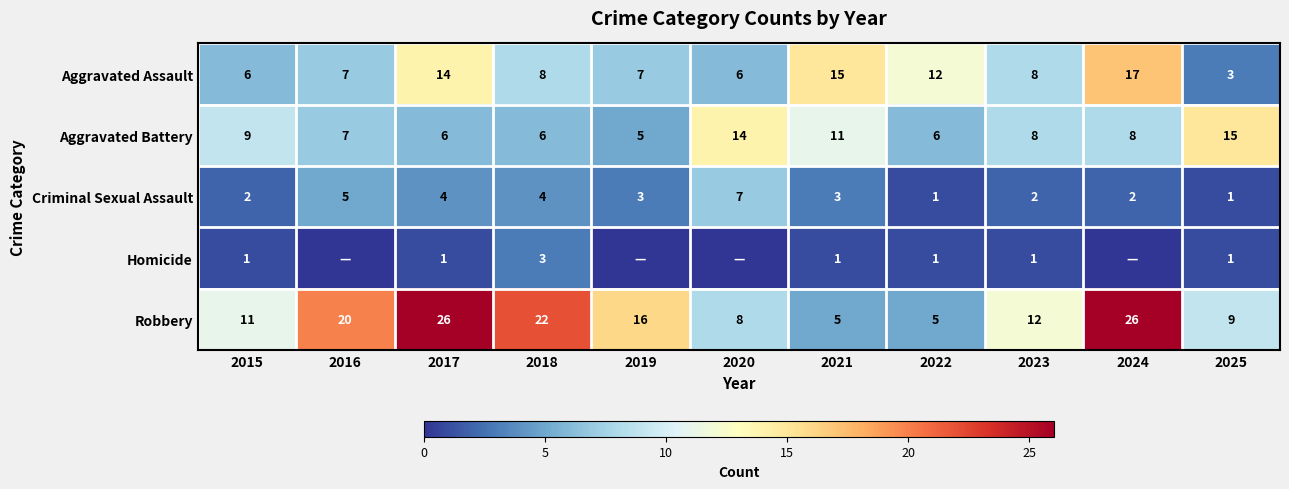

Is the value of Criminal Sexual Assault at 2024 greater than the value of Aggravated Battery at 2017?

No